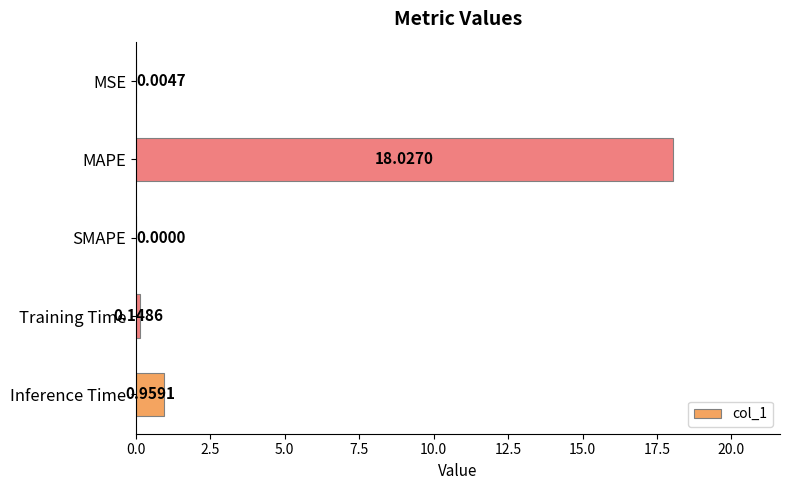

Where is the data nearest to the value 9?

Inference Time